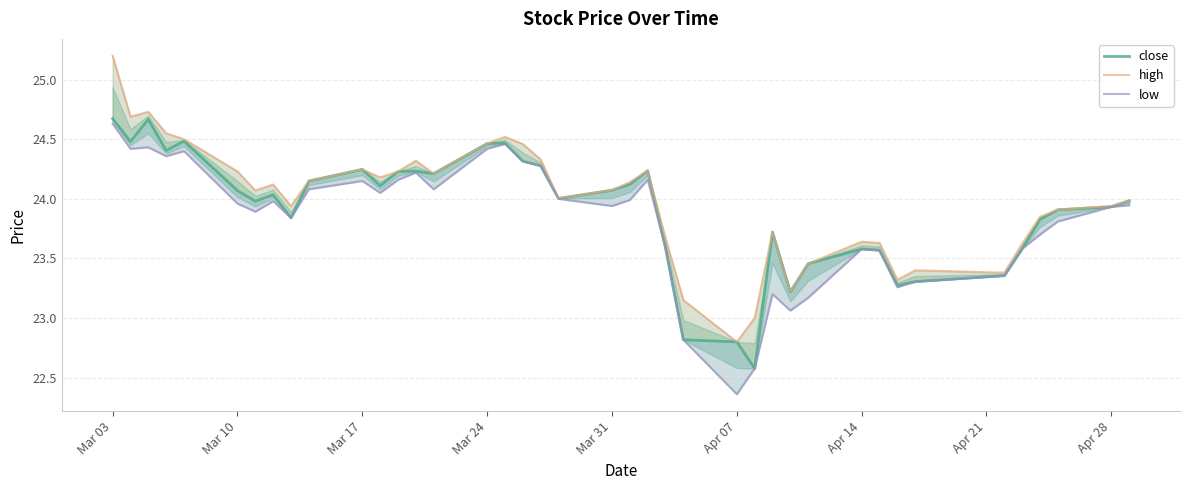

Reading left to right, transcribe all the data shown in this chart.

close: 24.7	24.5	24.7	24.4	24.5	24.1	24.0	24.0	23.8	24.1	24.2	24.1	24.2	24.2	24.2	24.5	24.5	24.3	24.3	24.0	24.1	24.1	24.2	23.6	22.8	22.8	22.6	23.7	23.2	23.5	23.6	23.6	23.3	23.3	23.4	23.6	23.8	23.9	23.9	24.0
high: 25.2	24.7	24.7	24.6	24.5	24.2	24.1	24.1	23.9	24.1	24.2	24.2	24.2	24.3	24.2	24.5	24.5	24.5	24.3	24.0	24.1	24.1	24.2	23.7	23.1	22.8	23.0	23.7	23.2	23.5	23.6	23.6	23.3	23.4	23.4	23.6	23.9	23.9	23.9	24.0
low: 24.6	24.4	24.4	24.4	24.4	24.0	23.9	24.0	23.8	24.1	24.1	24.1	24.2	24.2	24.1	24.4	24.5	24.3	24.3	24.0	23.9	24.0	24.2	23.6	22.8	22.4	22.6	23.2	23.1	23.2	23.6	23.6	23.3	23.3	23.4	23.6	23.7	23.8	23.9	23.9